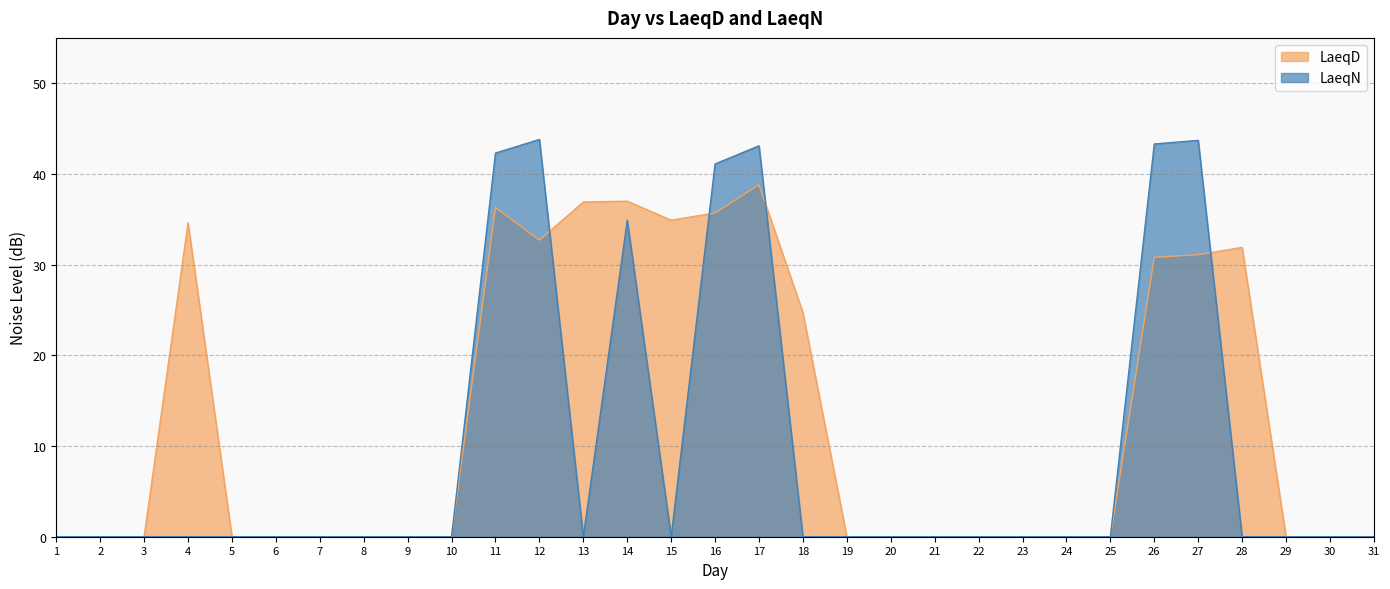

What is the sum of the LaeqN values at 27 and 5?

43.7